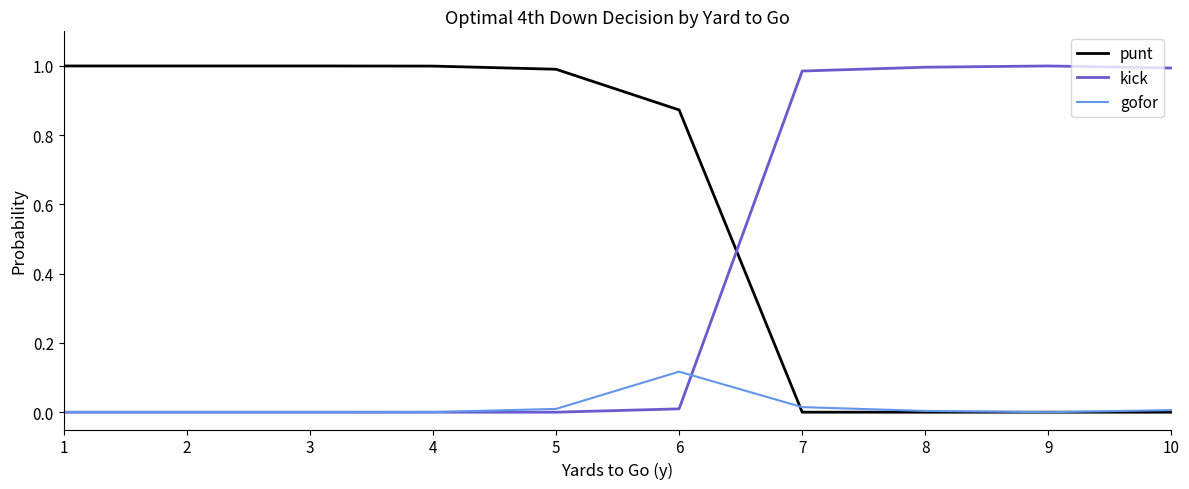

At 6, list the series in order from largest to smallest.

punt, gofor, kick